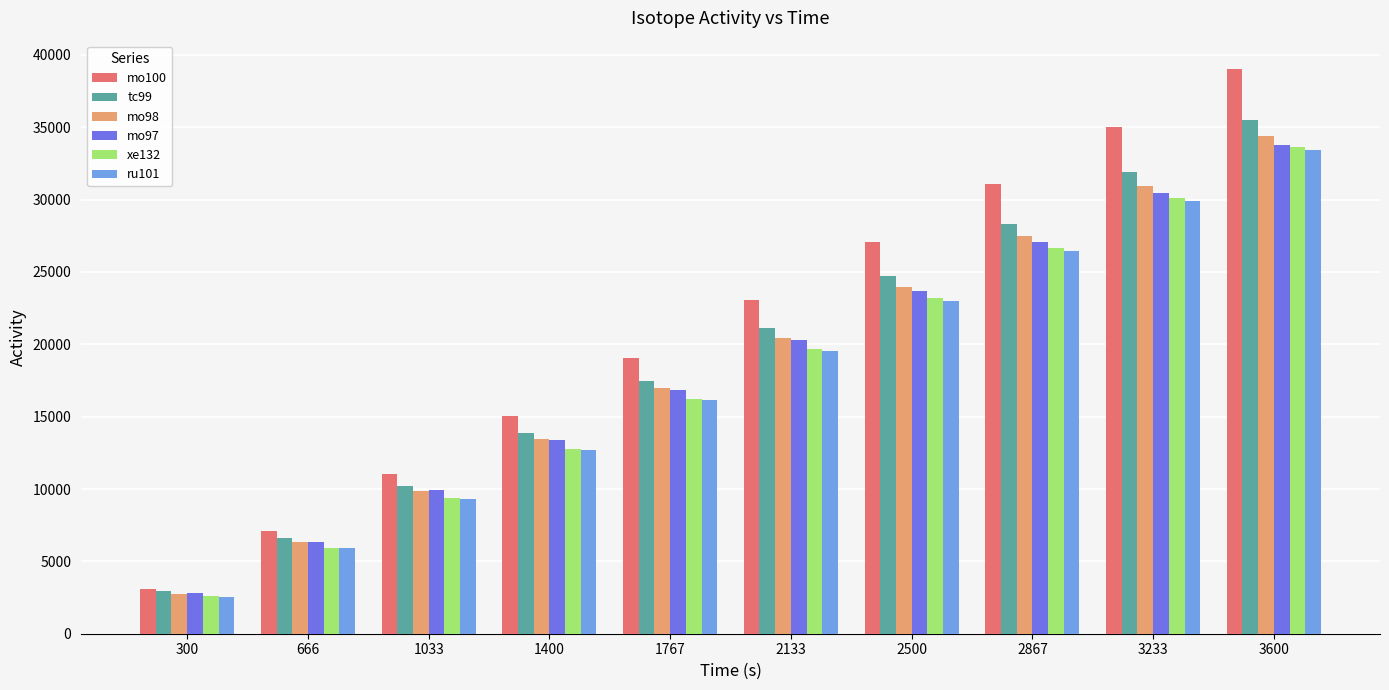

What value does the xe132 series have at 1033?

9364.7